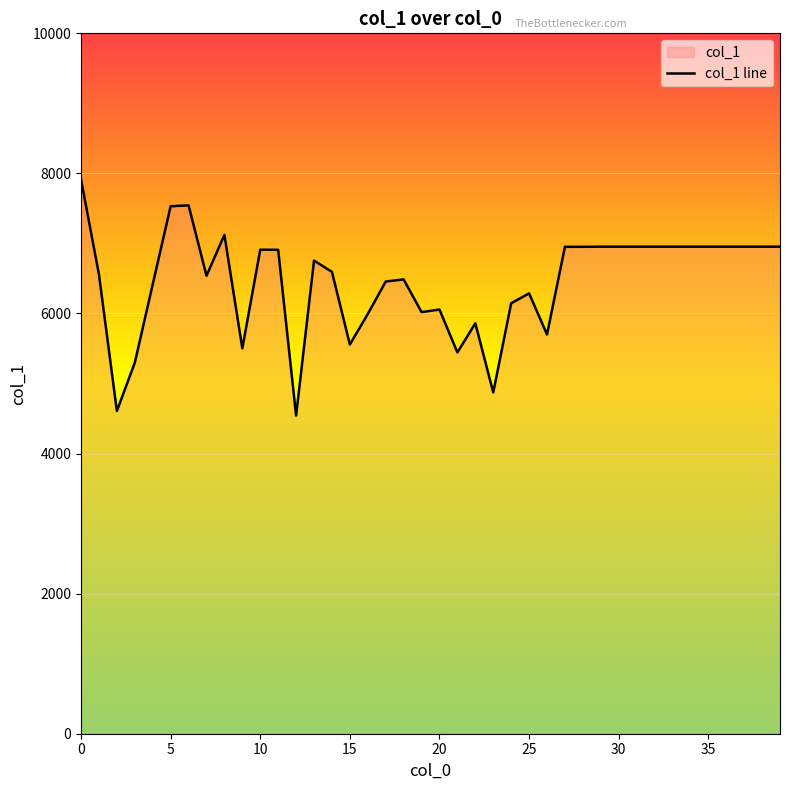

What is the greatest value displayed?

7914